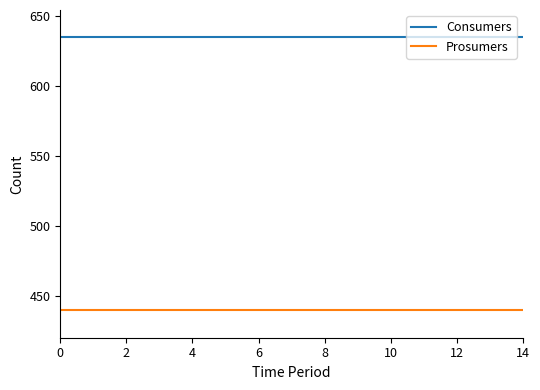

True or false: Consumers and Prosumers intersect in this chart.

False